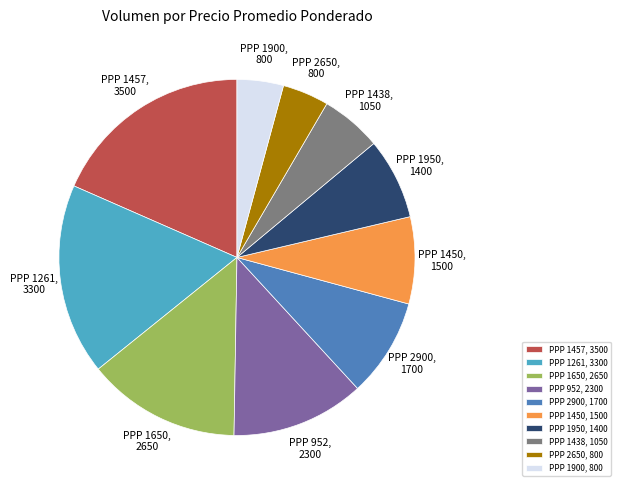

Is it true that PPP 1900 is 4% of the pie?

True